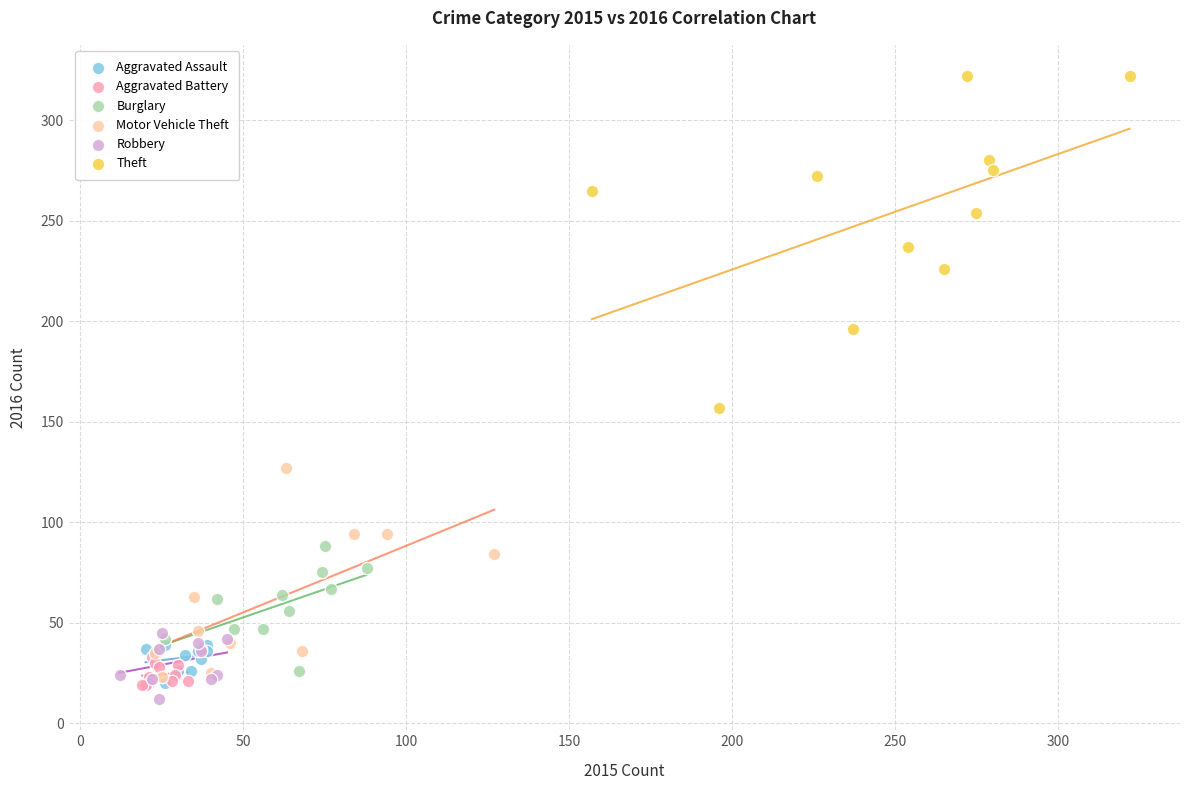

What are all the series names shown in the legend?

Aggravated Assault, Aggravated Battery, Burglary, Motor Vehicle Theft, Robbery, Theft